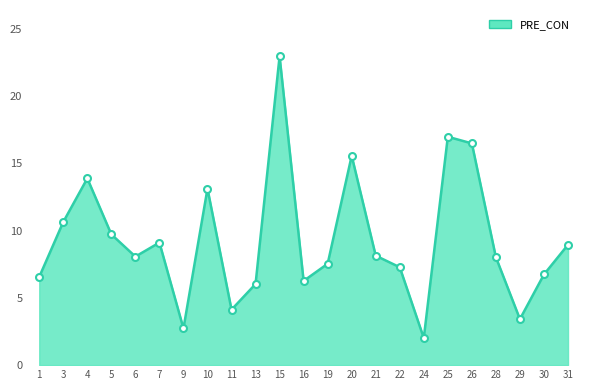

Between 30 and 25, which is larger?

25